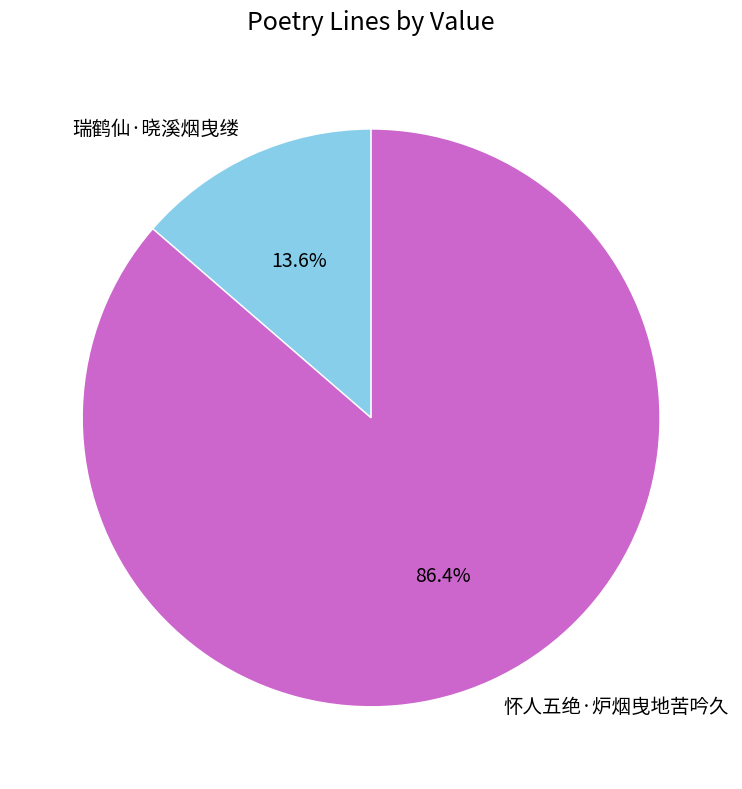

Approximately how many times larger is the value at 瑞鹤仙·晓溪烟曳缕 compared to 怀人五绝·炉烟曳地苦吟久?

0.2